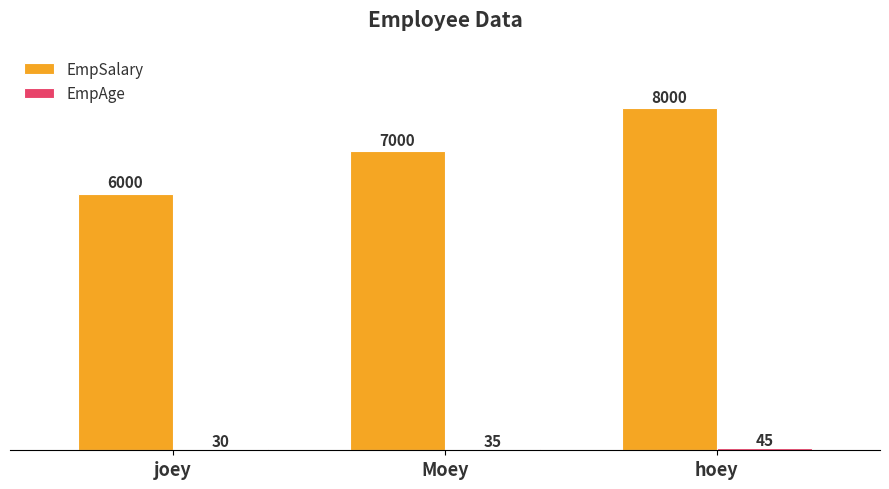

How many EmpSalary values are between 6000 and 8000?

3